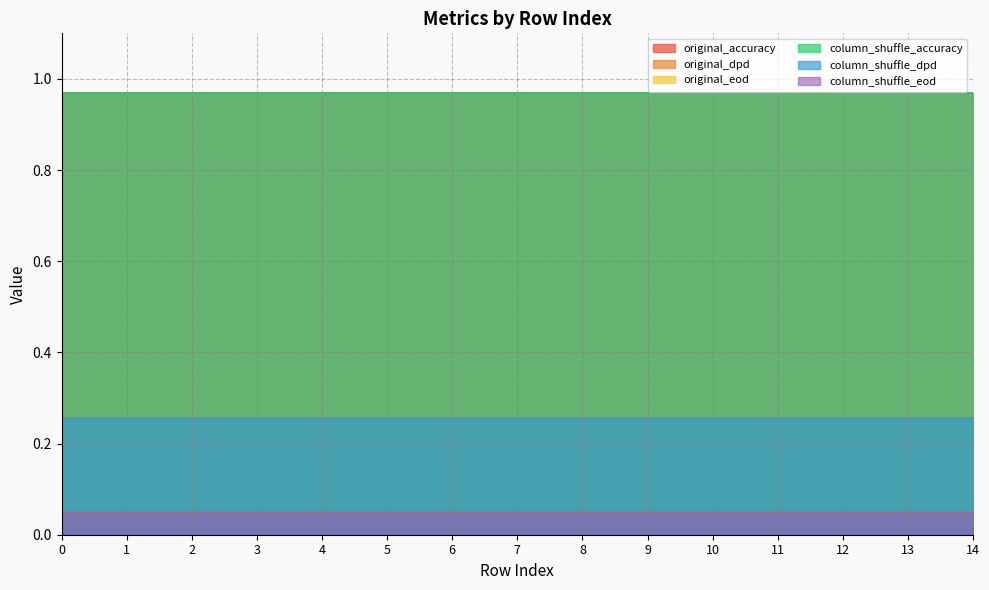

Between 5 and 7, which series saw the biggest shift?

original_accuracy